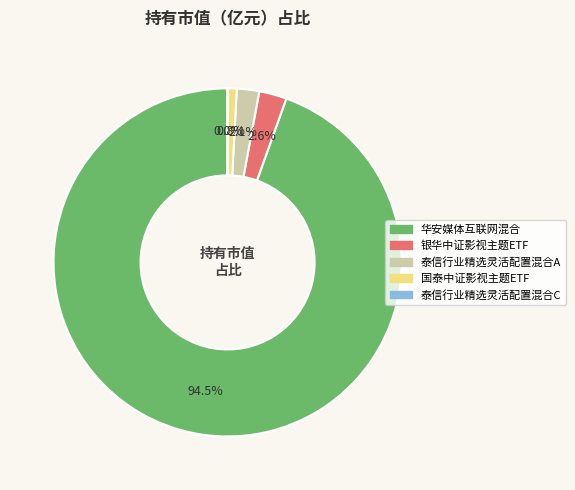

What is the largest slice in the pie chart?

华安媒体互联网混合